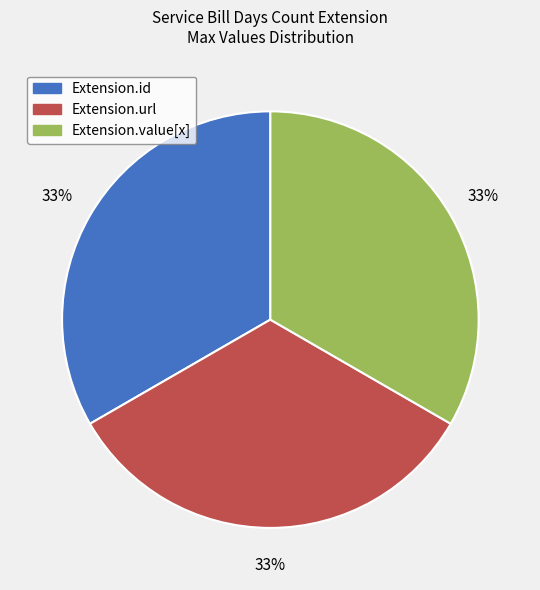

Does any single category account for the majority?

No